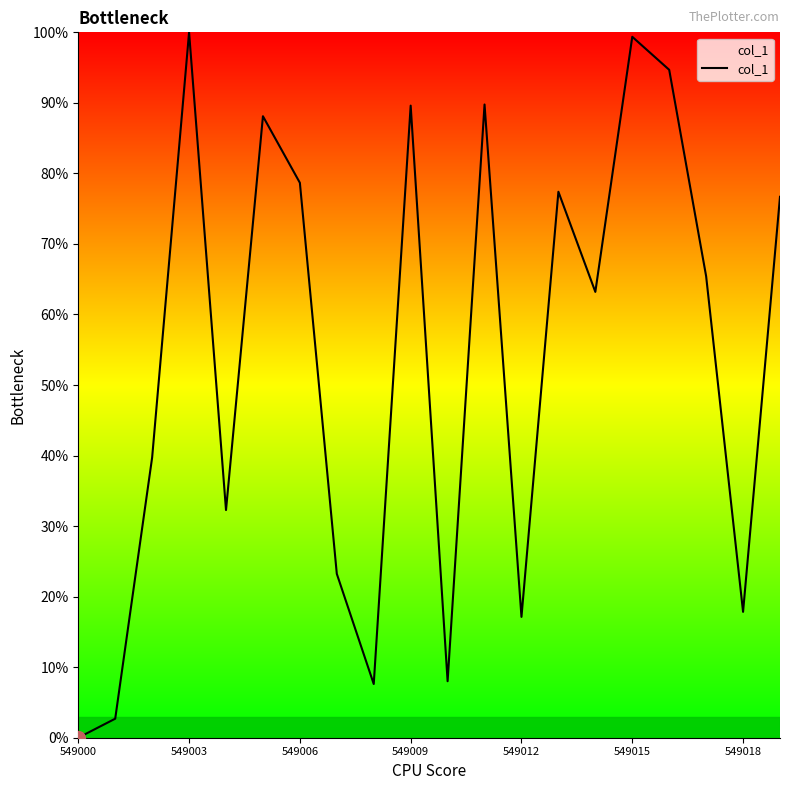

What is the difference between the maximum and minimum values?

100.0